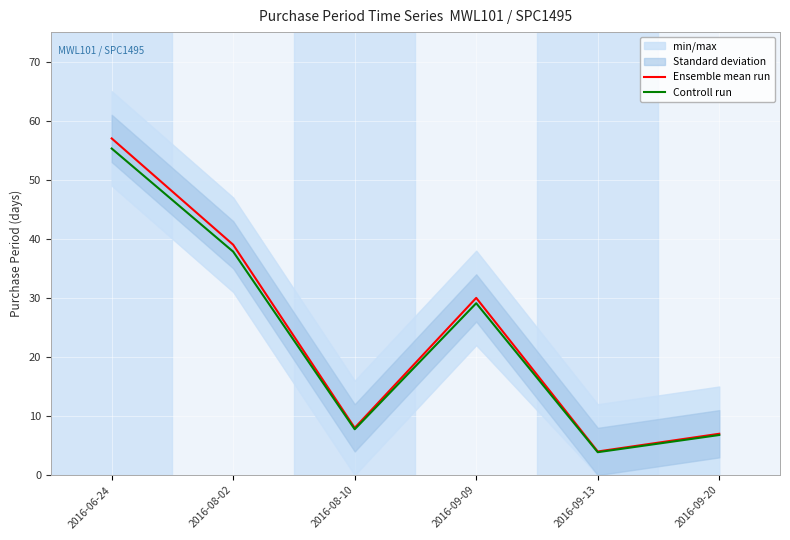

Which category has the lowest value across all series?

2016-09-13